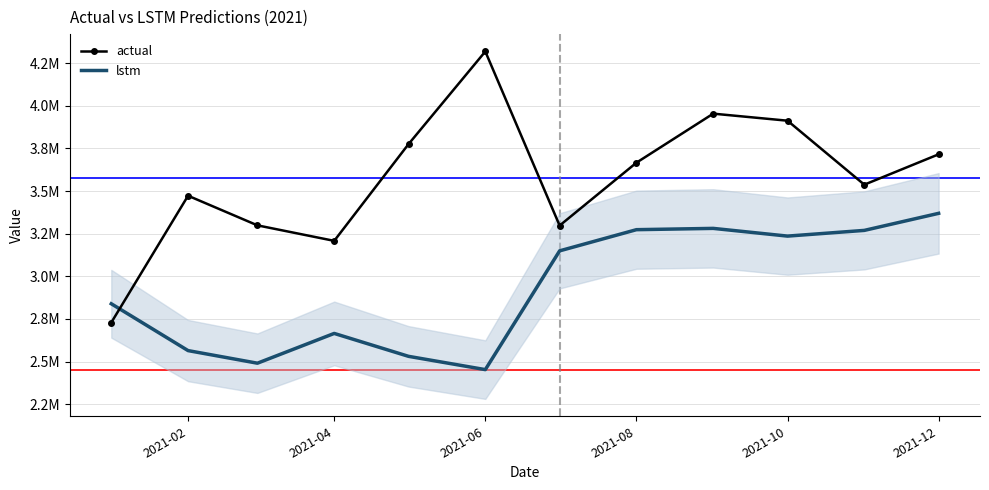

What is the smallest value displayed?

2453110.1